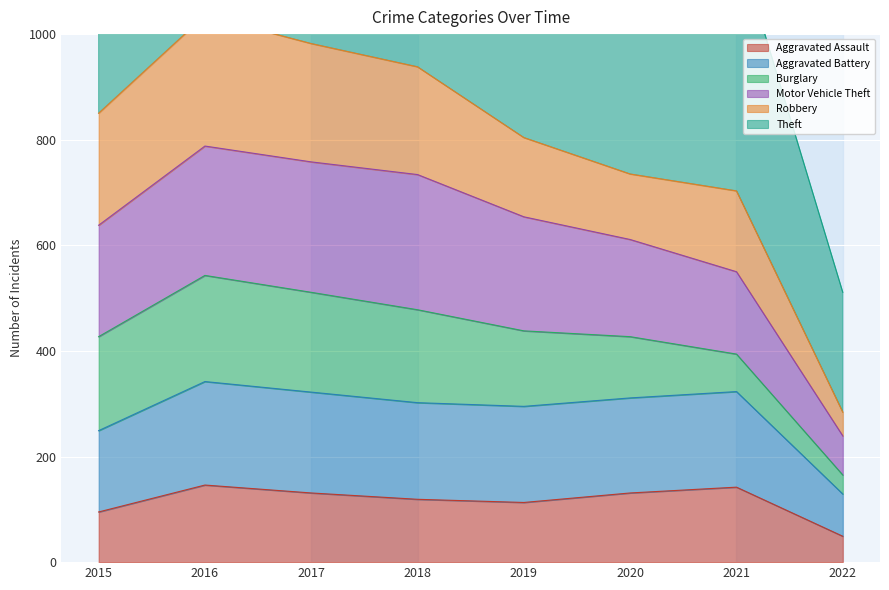

Which series has the largest total across all categories?

Motor Vehicle Theft